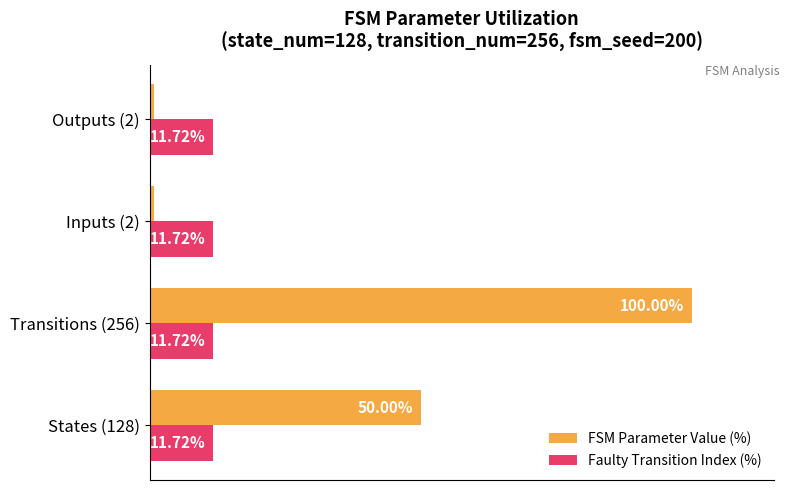

Is the value of Faulty Transition Index (%) at States (128) greater than the value of FSM Parameter Value (%) at Outputs (2)?

Yes